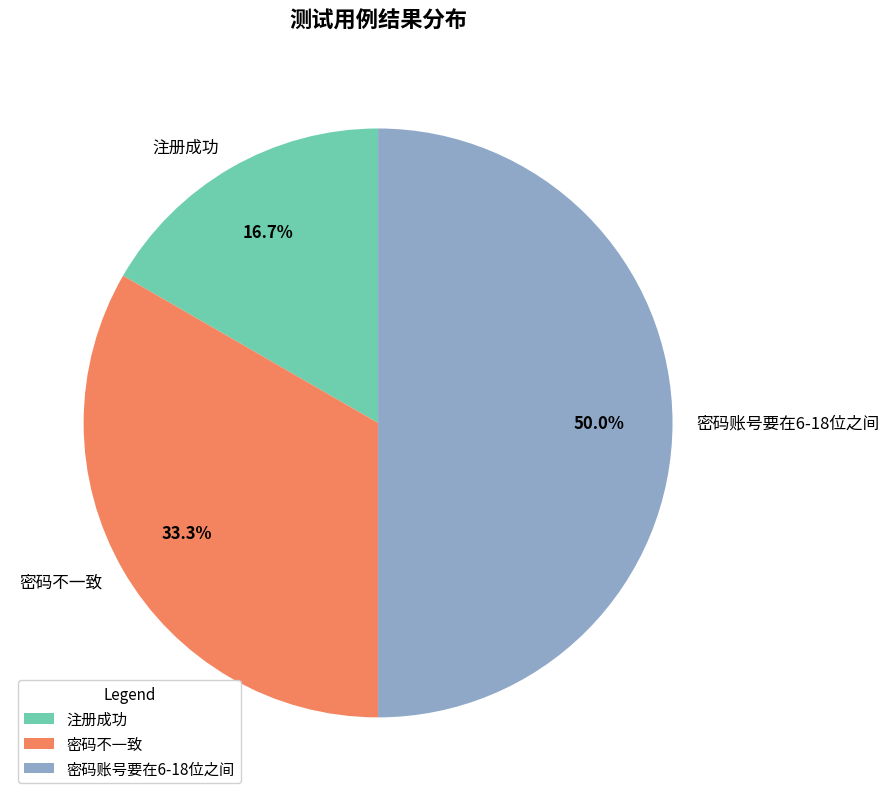

Which category has the biggest portion of the pie?

密码账号要在6-18位之间